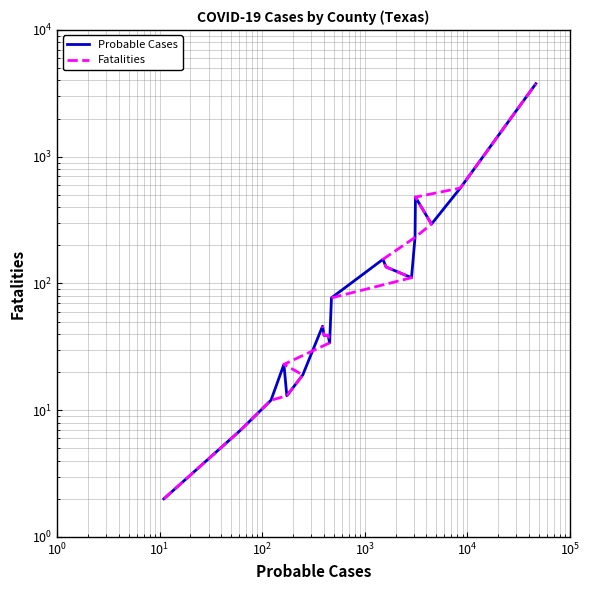

Which series has the widest spread of values?

Probable Cases